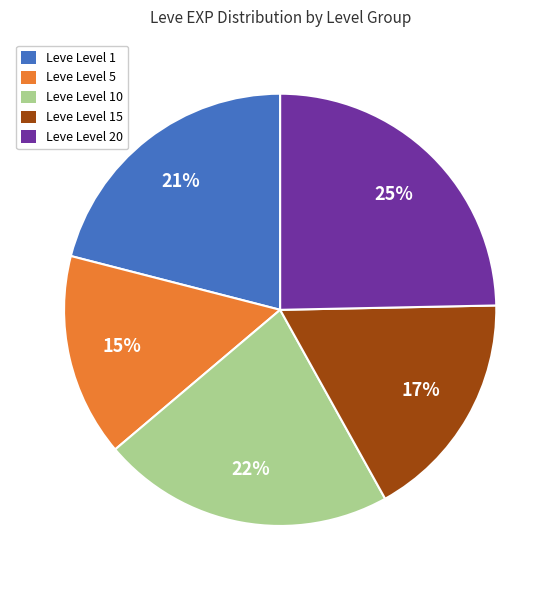

To the nearest percent, what is the combined percentage of Leve Level 20 and Leve Level 5?

40%